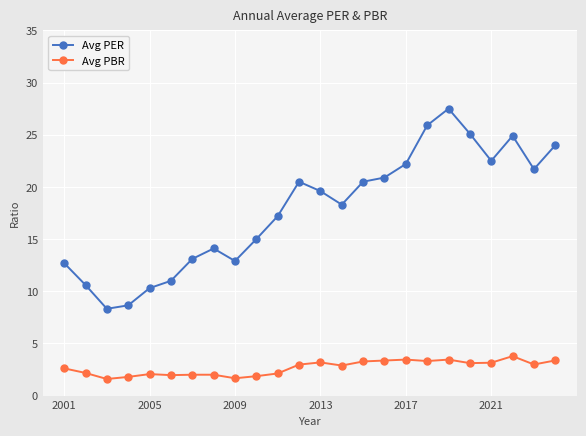

What is the minimum value shown in the chart?

1.6